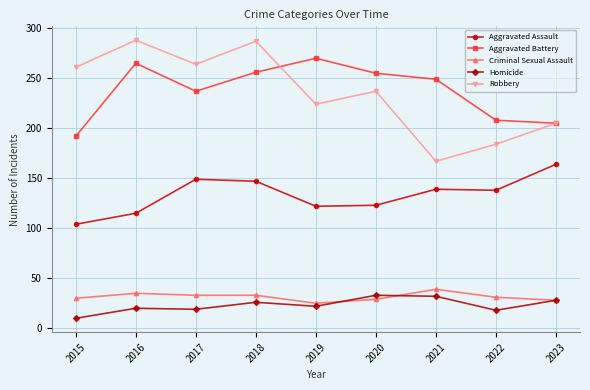

At which category does Aggravated Battery reach its first local valley?

2017